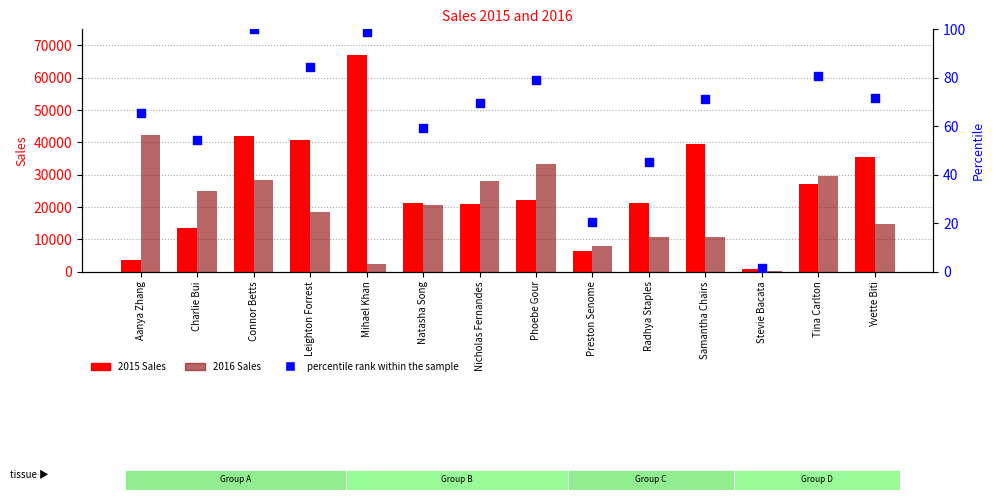

At which category is the sum across all series the highest?

Connor Betts